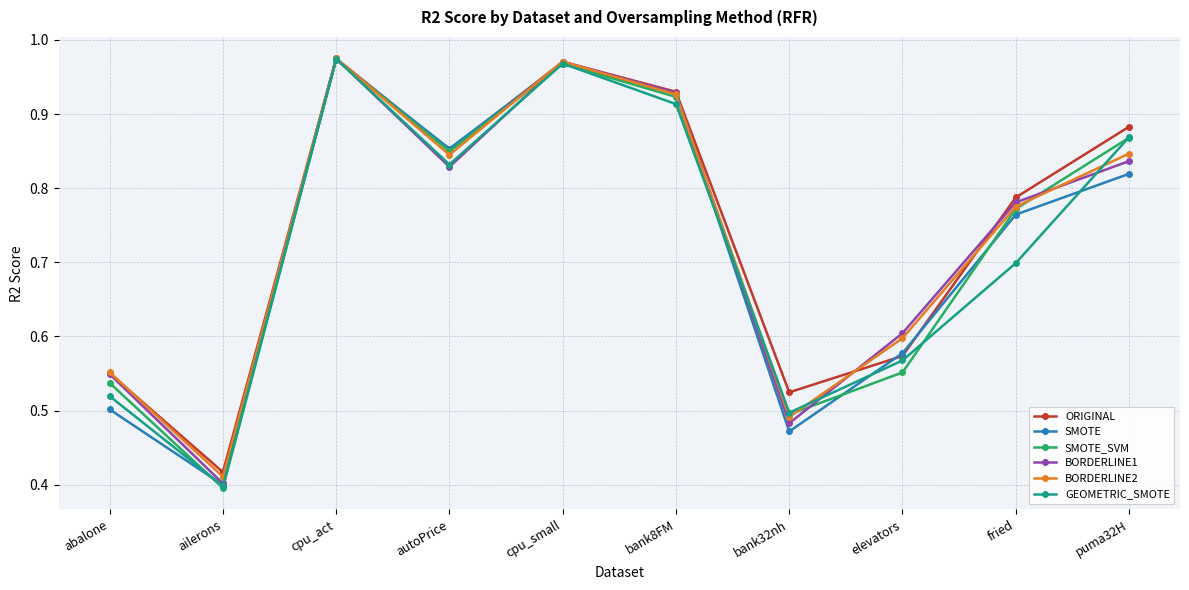

What position from the left is fried?

9